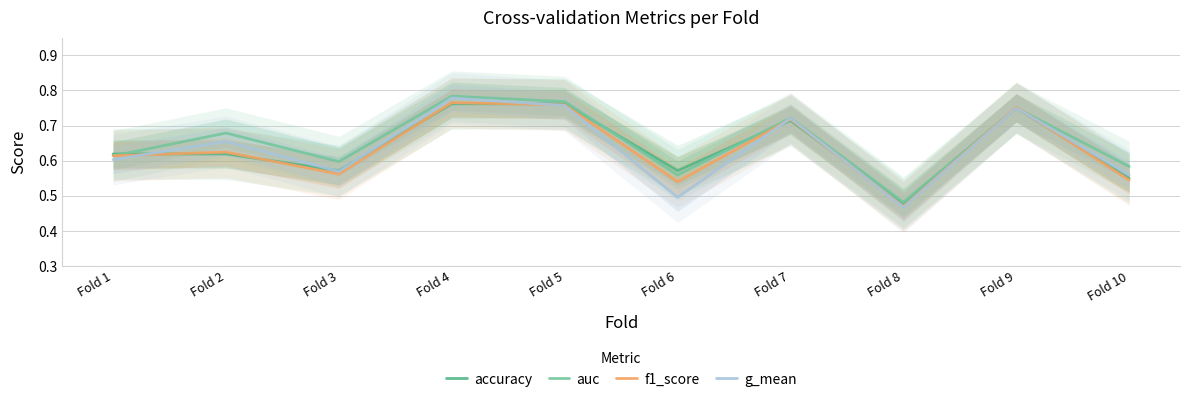

What is the smallest value displayed?

0.5